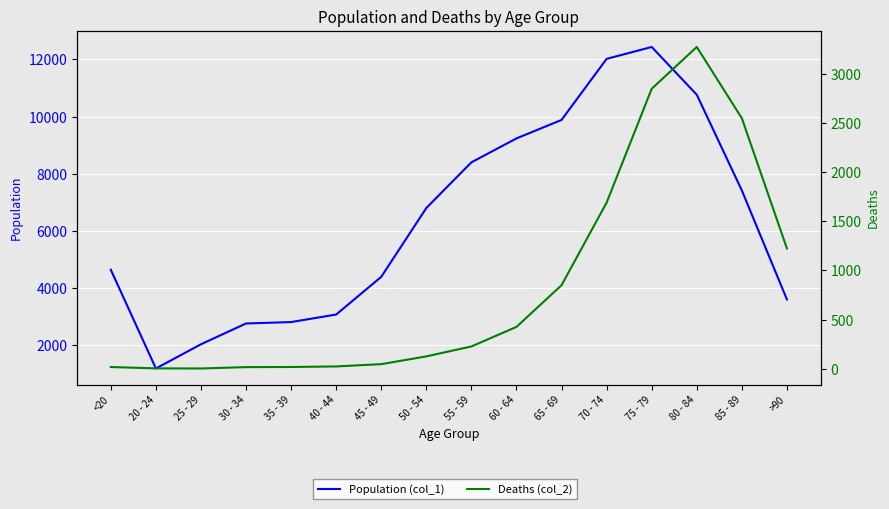

Which category has the lowest value across all series?

25 - 29